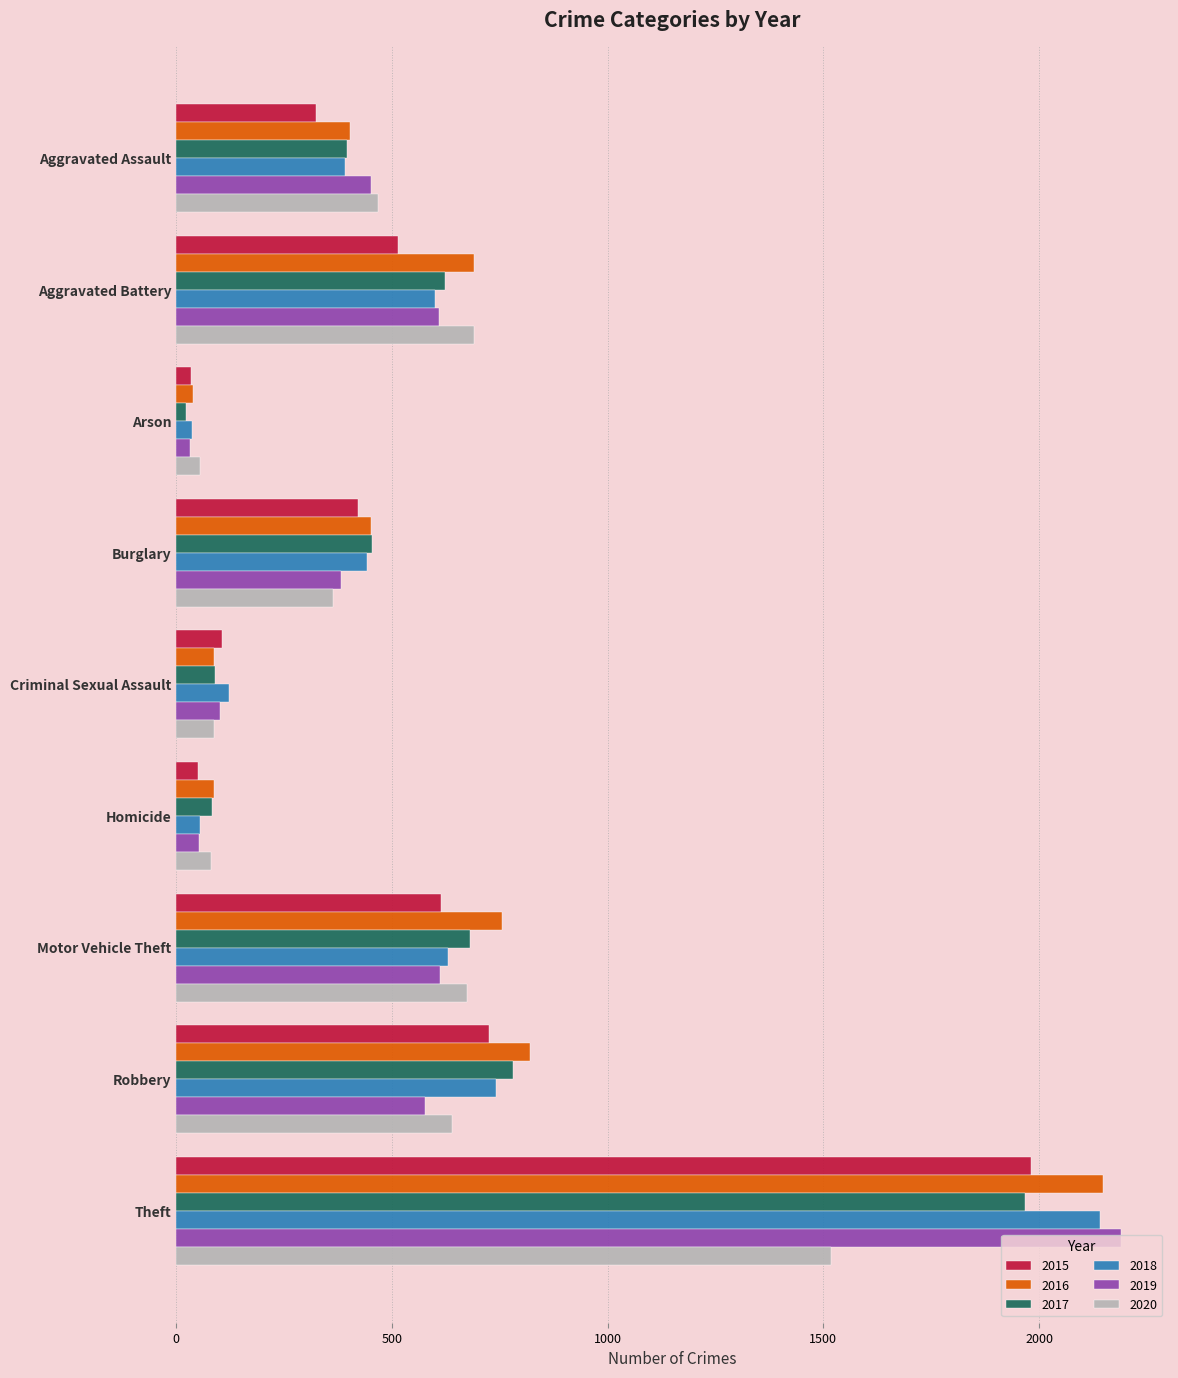

Which category has the highest value in the 2016 series?

Theft